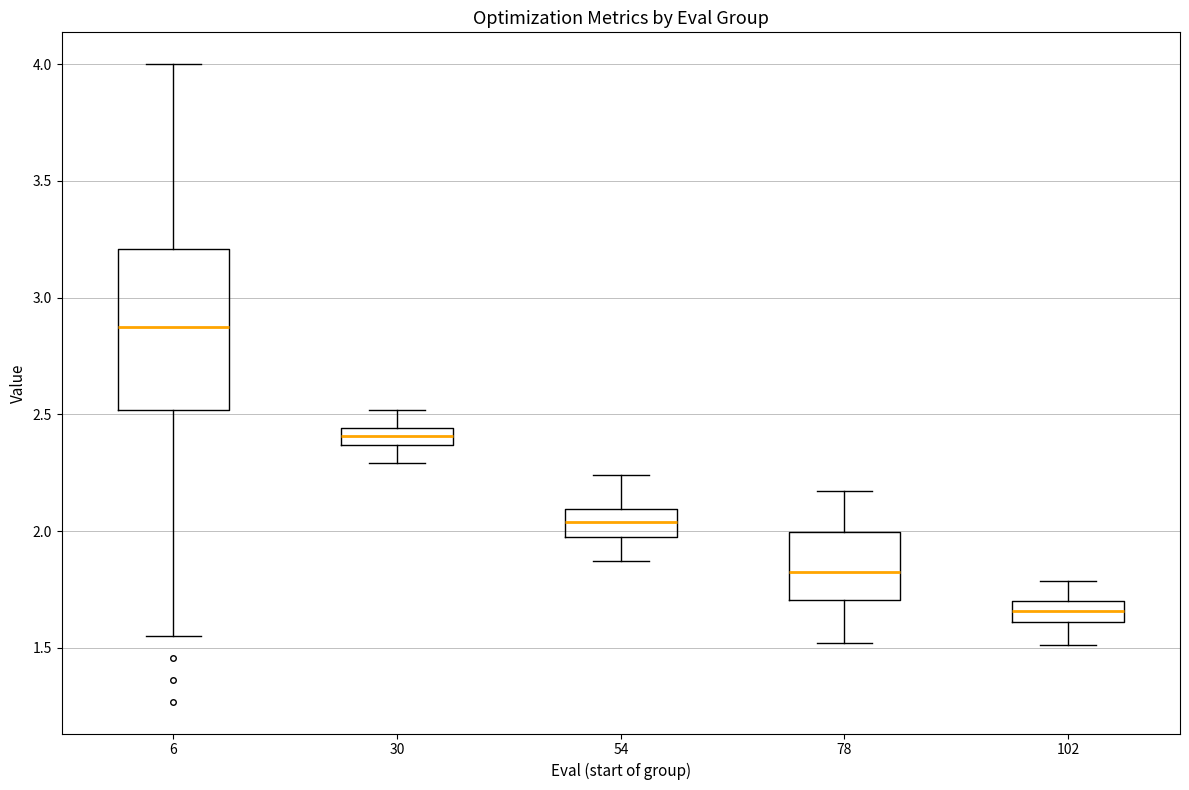

Where is the upper edge of the box at x = 78 on the y-axis? The values are not printed on the chart, so give them approximately, as read against the axis.

2.00